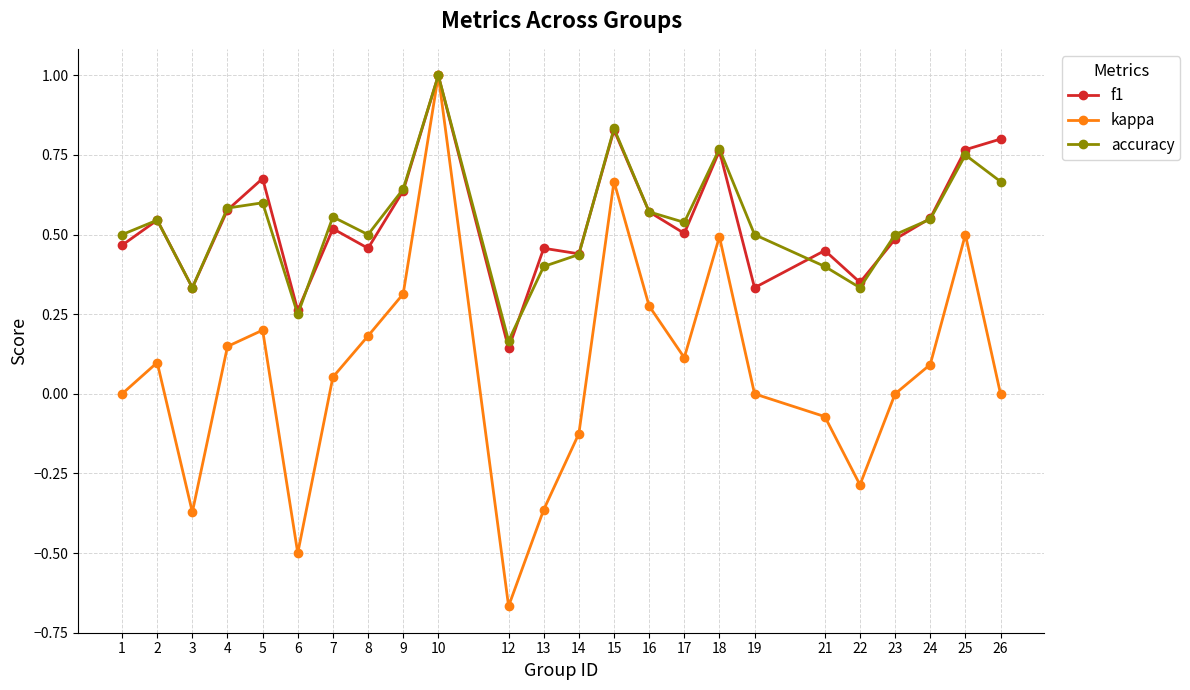

True or false: f1 has a value of 0.6 at 14.

False